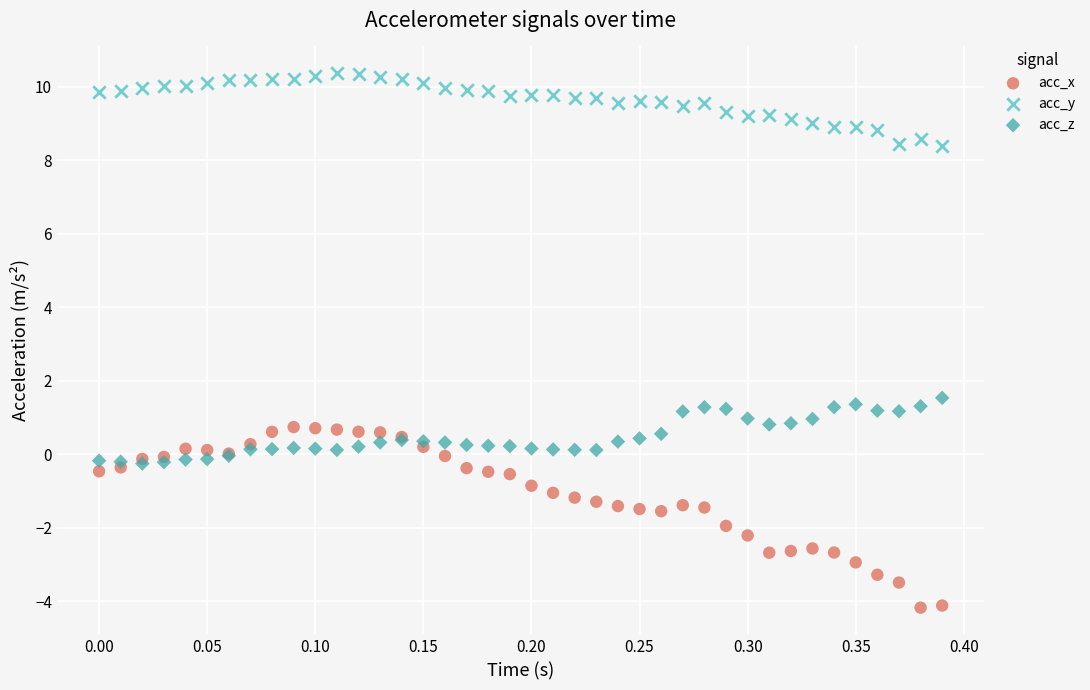

Which series contains the lowest Y value?

acc_x